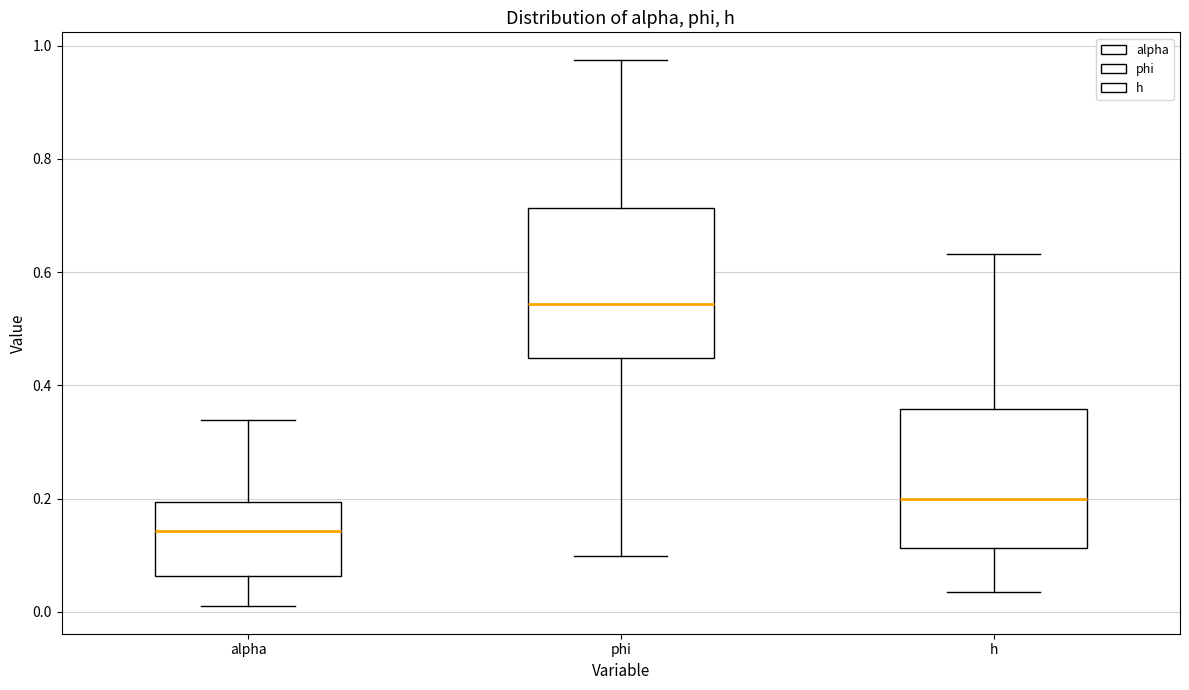

Which box's median line is the highest?

phi